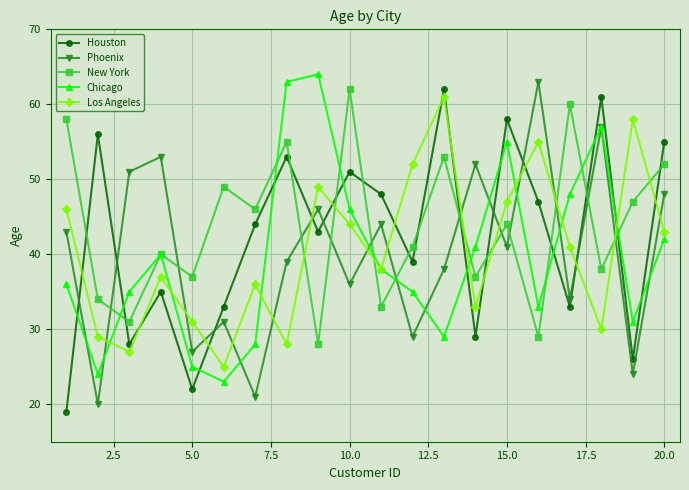

What is the value of the Phoenix point at the 10th from the left?

36